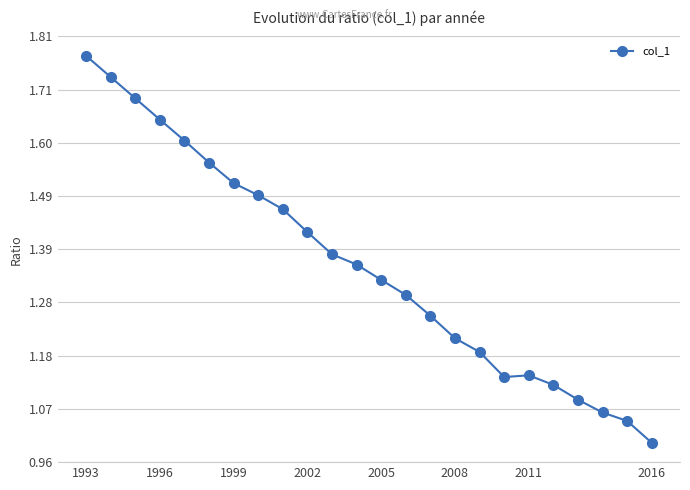

What is the difference between the second highest and second lowest values?

0.7